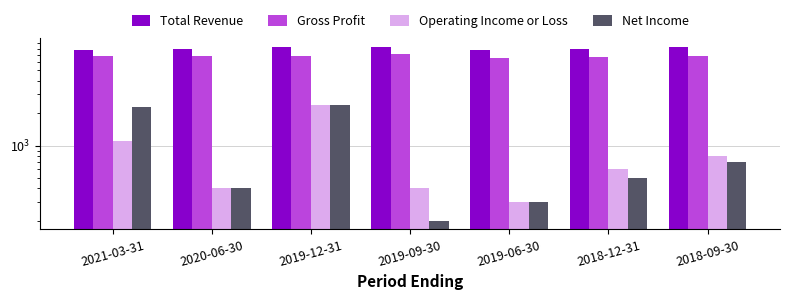

What is the difference between the maximum and second lowest values in the Gross Profit series?

500